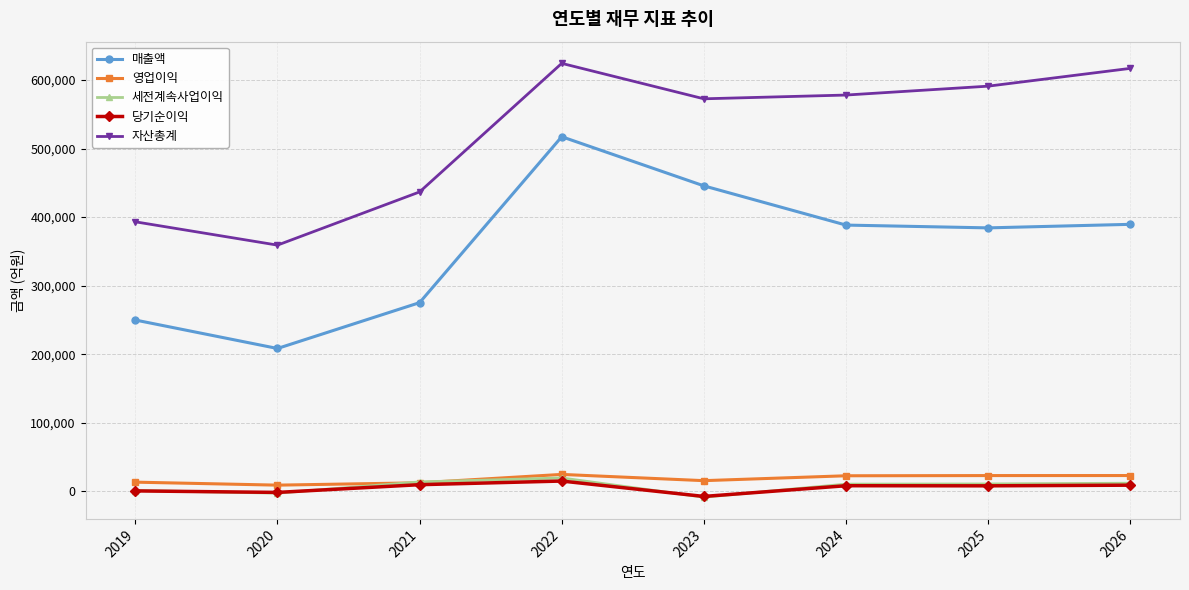

The 세전계속사업이익 series shows 10447 at 2024. True or false?

True